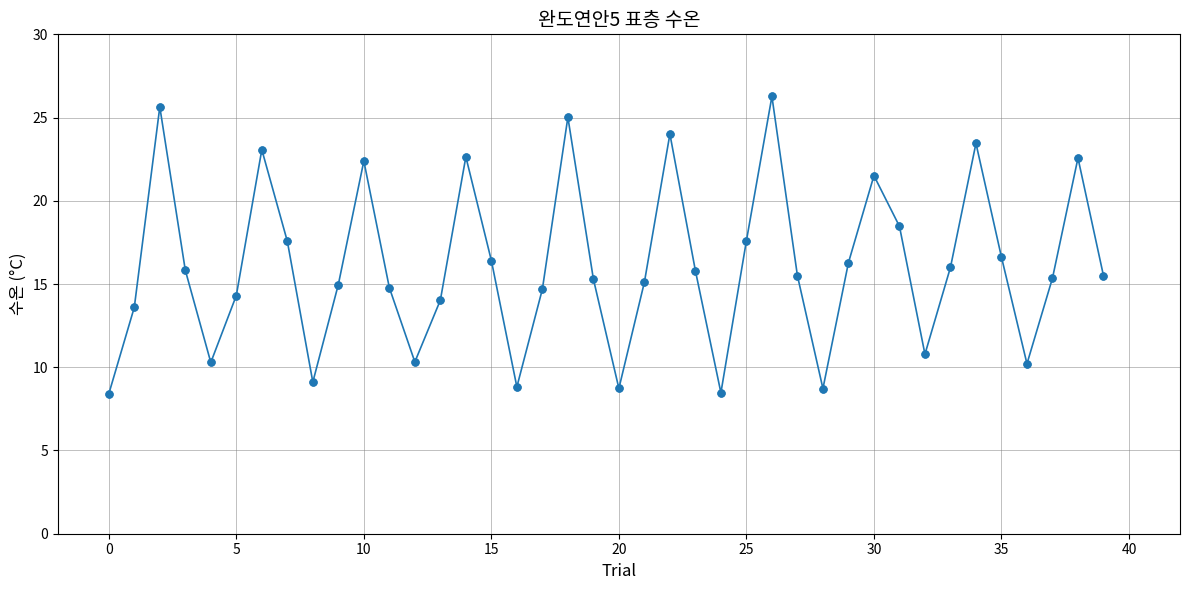

What is the value of the 28th point from the left?

15.5